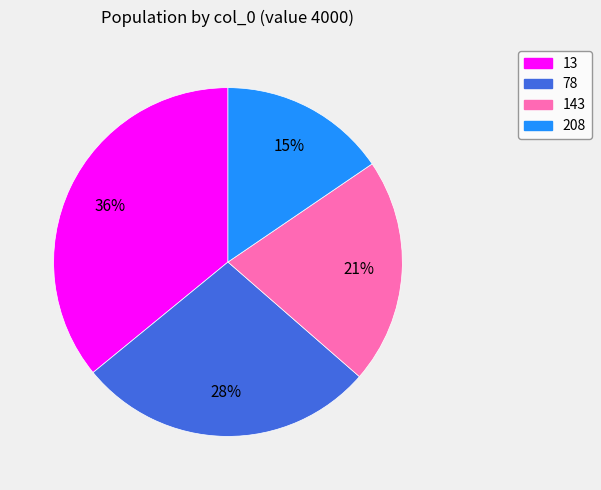

Combined, do 78 and 208 account for over 50%?

No